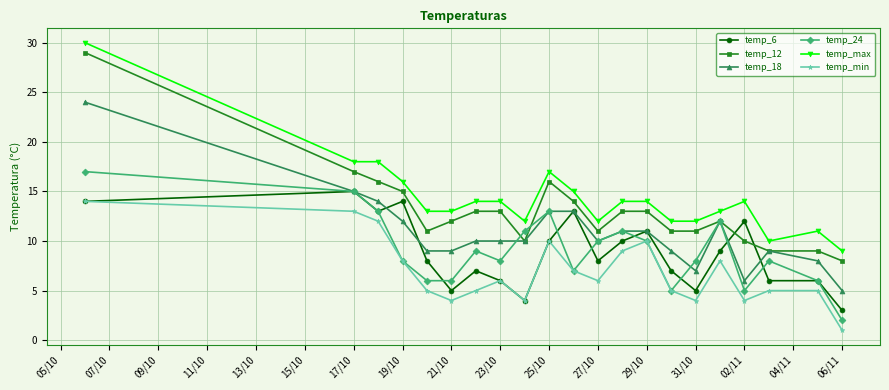

What is the maximum value for temp_max?

30